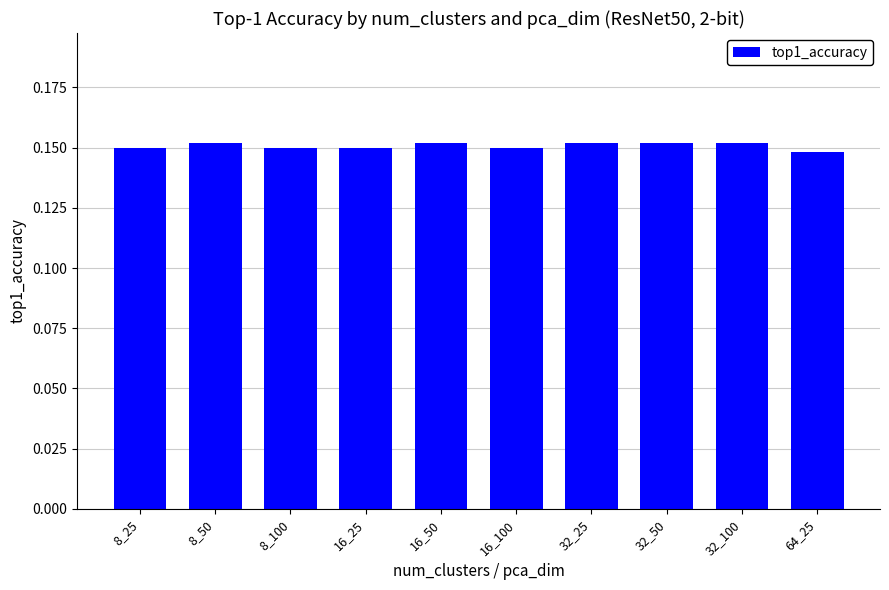

What is the sum of all values?

1.5